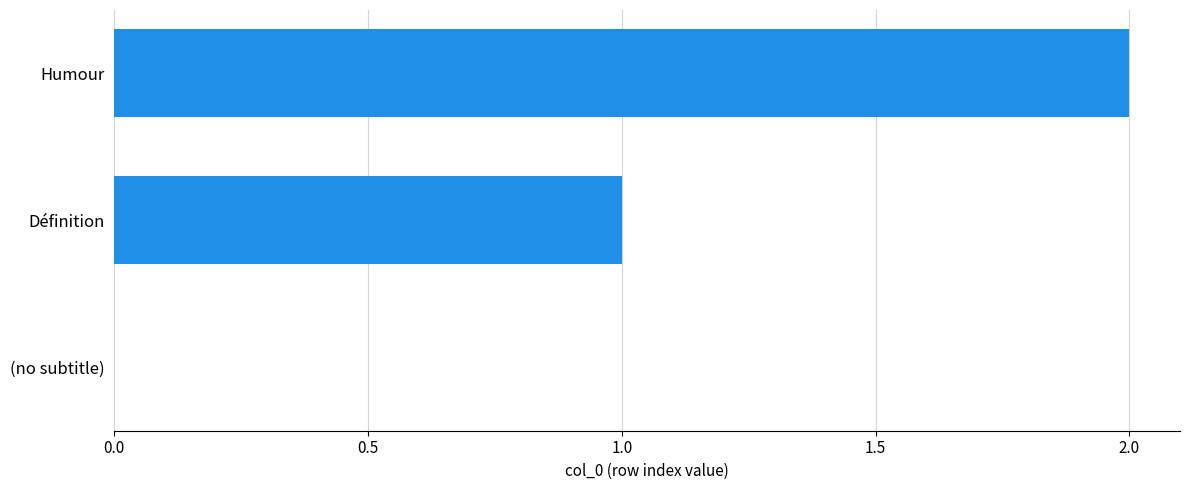

What is the change in value from (no subtitle) to Définition?

+1